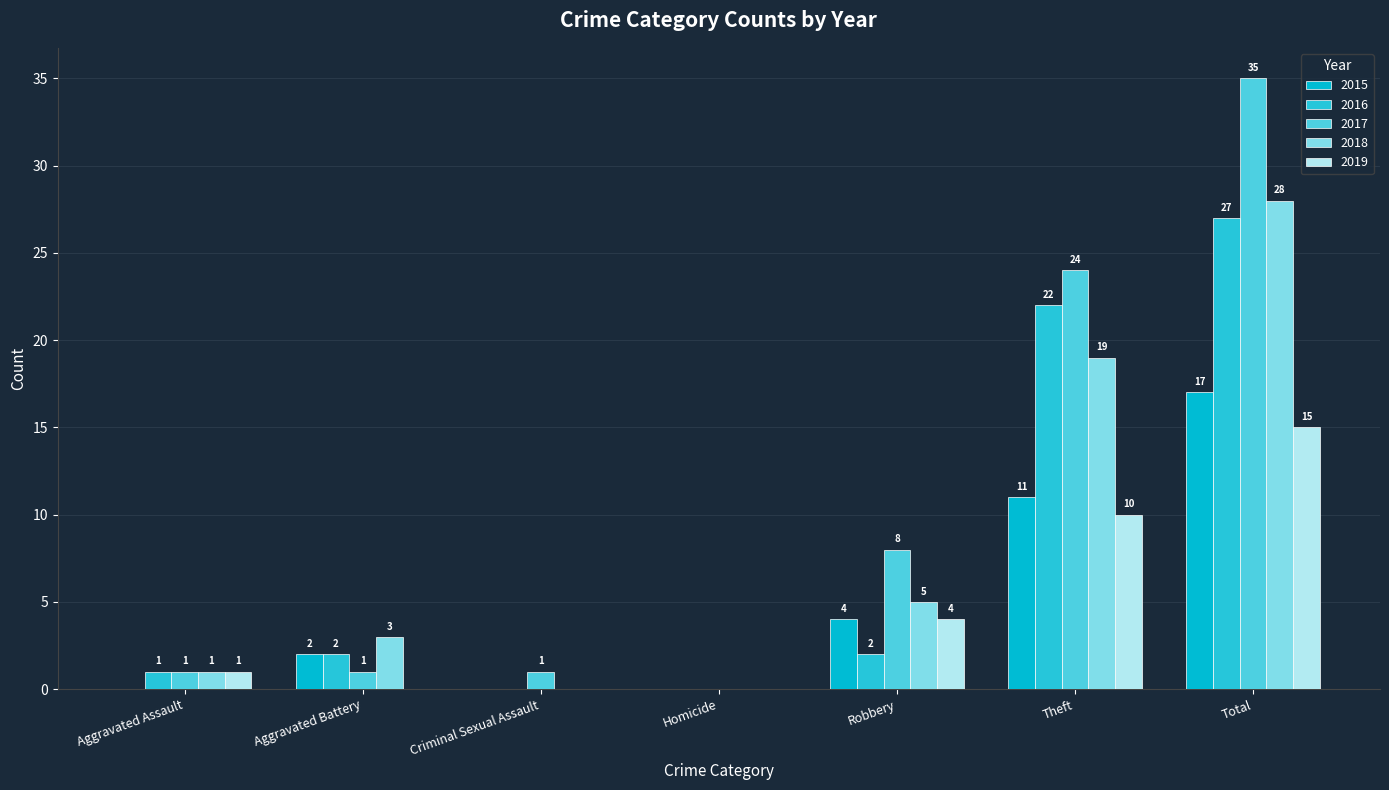

At which label does 2016 first exceed 2?

Theft